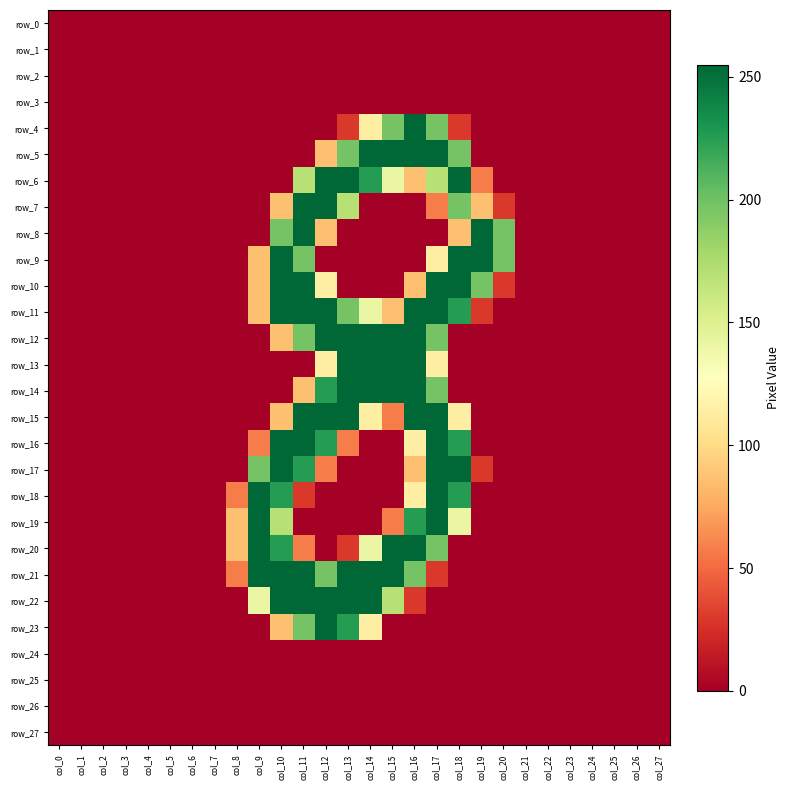

At which label is row_2 closest to 0?

col_0